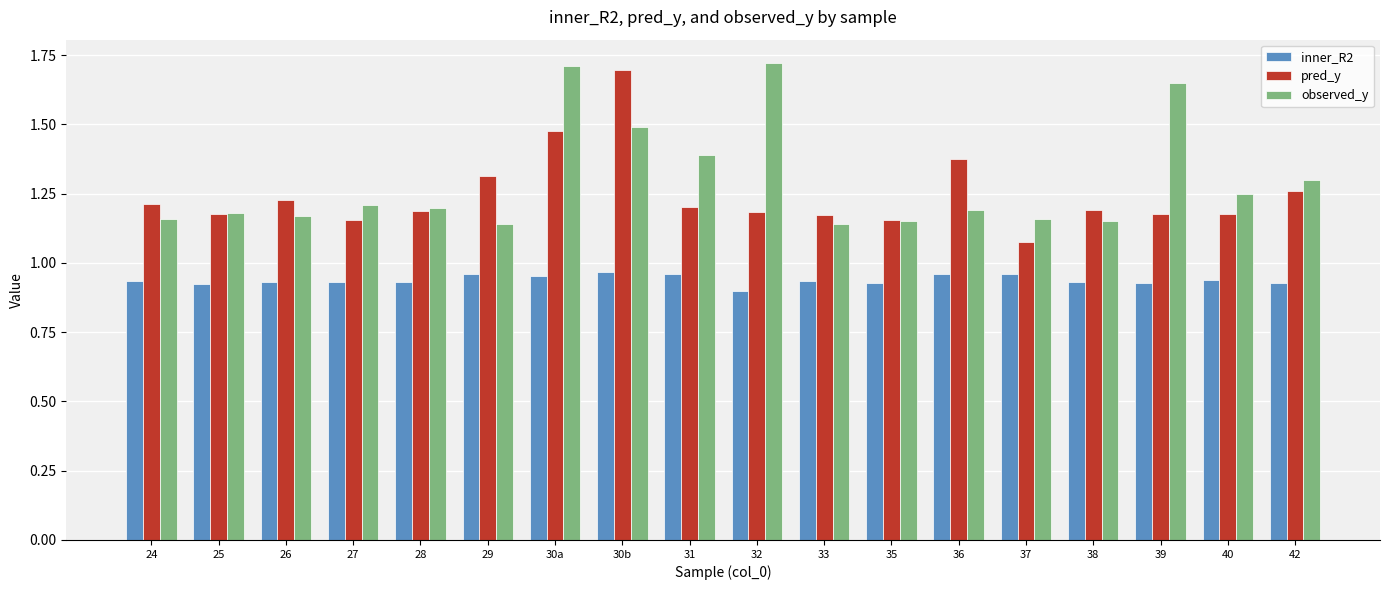

What is the spread (max minus min) of values at 29?

0.4